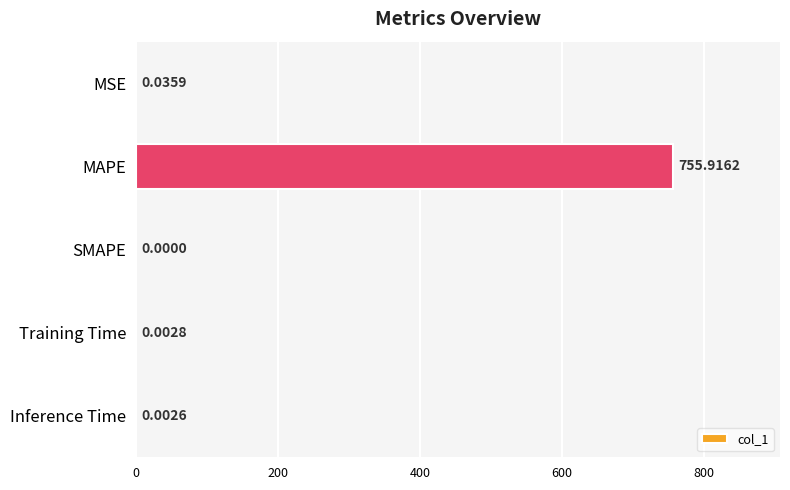

What is the sum of all values?

756.0